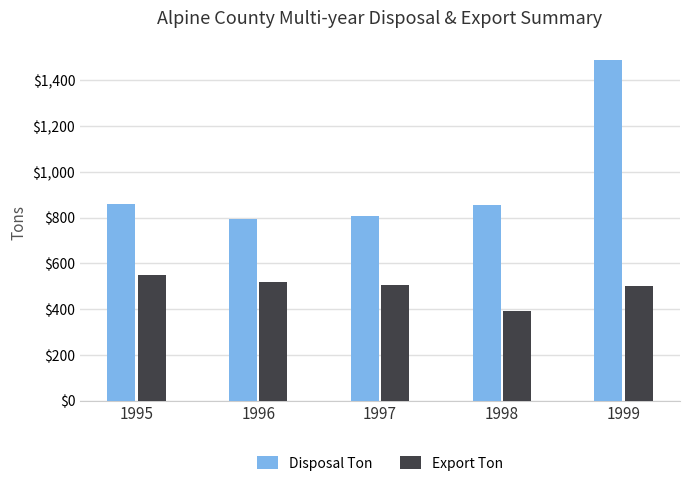

What is the total value across all series at 1999?

1988.0